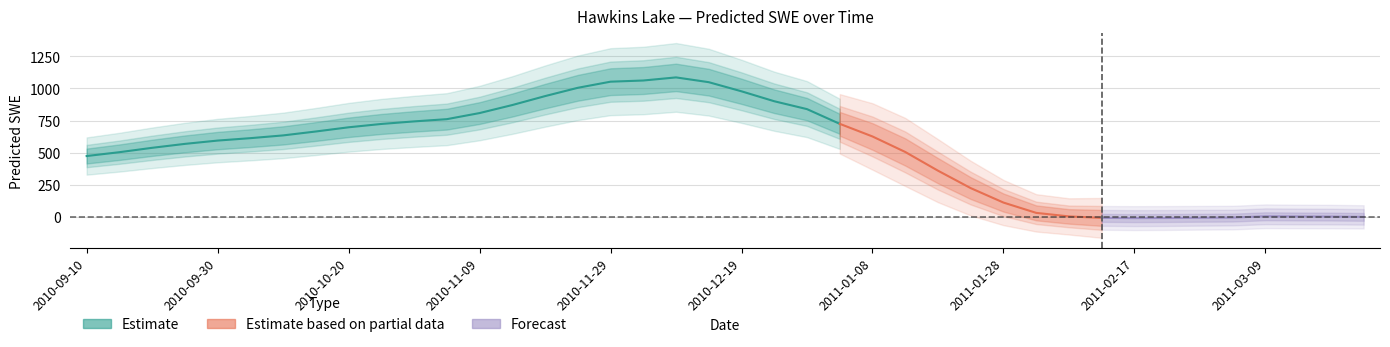

List the labels in order of value, smallest first.

2011-02-17, 2011-02-22, 2011-02-12, 2011-02-27, 2011-03-04, 2011-03-24, 2011-03-19, 2011-03-14, 2011-02-07, 2011-03-09, 2011-02-02, 2011-01-28, 2011-01-23, 2011-01-18, 2010-09-10, 2010-09-15, 2011-01-13, 2010-09-20, 2010-09-25, 2010-09-30, 2010-10-05, 2011-01-08, 2010-10-10, 2010-10-15, 2010-10-20, 2010-10-25, 2011-01-03, 2010-10-30, 2010-11-04, 2010-11-09, 2010-12-29, 2010-11-14, 2010-12-24, 2010-11-19, 2010-12-19, 2010-11-24, 2010-12-14, 2010-11-29, 2010-12-04, 2010-12-09